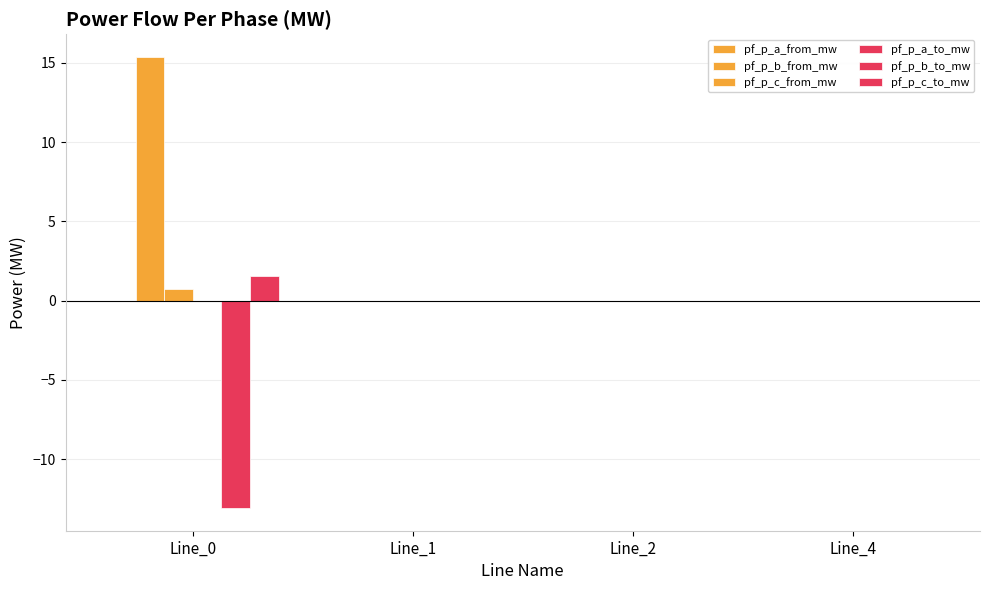

True or false: pf_p_c_to_mw has a value of -0.0 at Line_4.

False